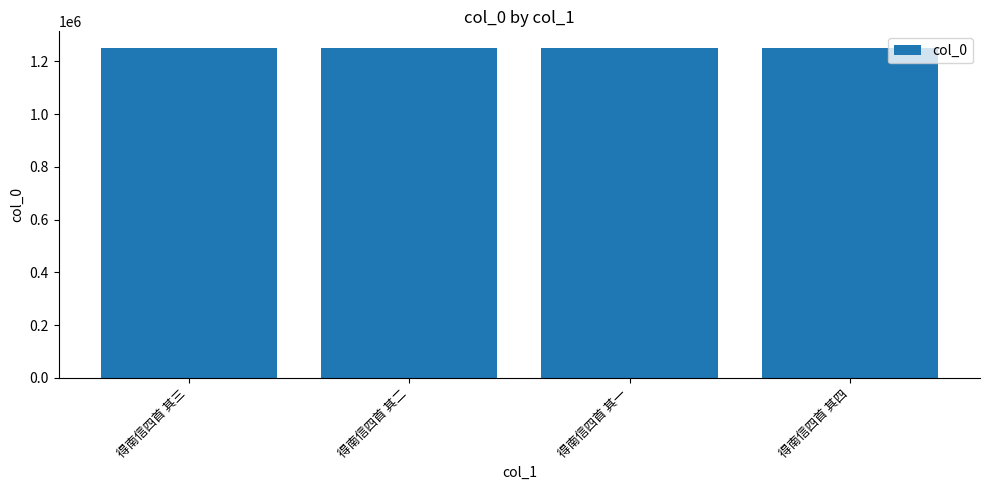

True or false: the data shows 1251702 at 得南信四首 其四.

True